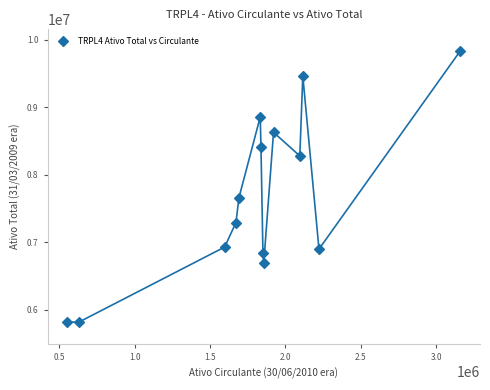

What is the range of X values (max minus min)?

2607851.9